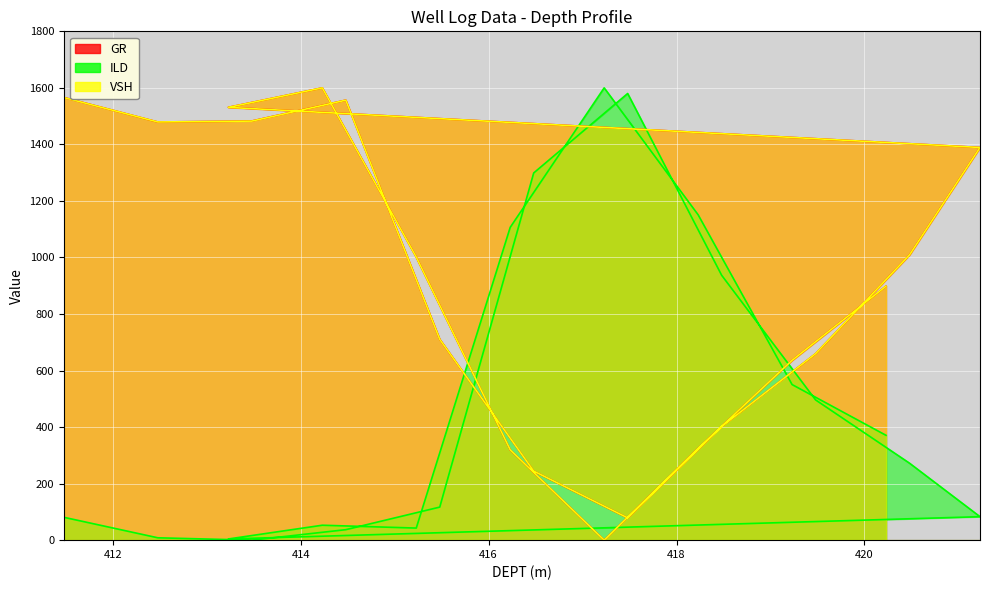

At which category does the chart reach its peak across all series?

414.23